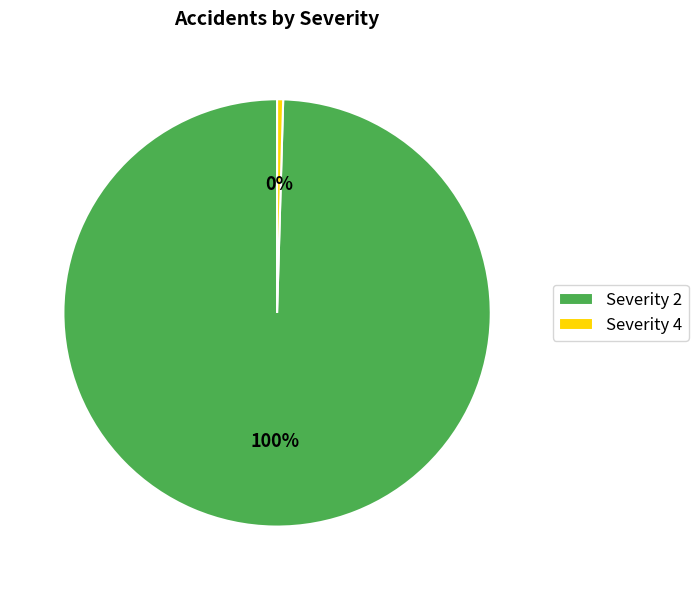

Does Severity 2 account for over 50% of the chart?

Yes